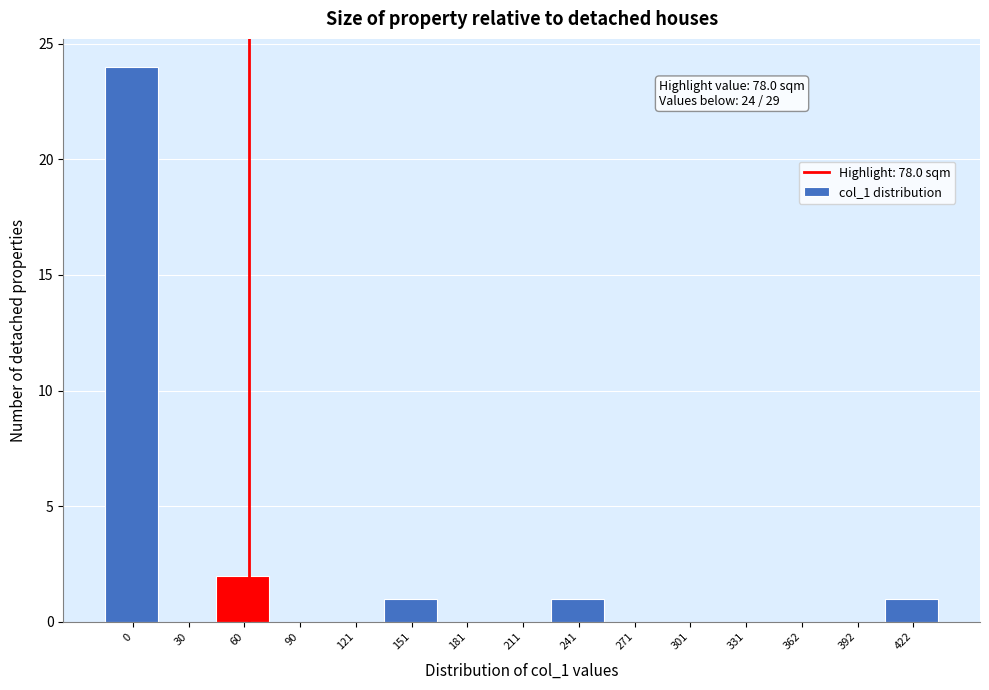

Reading right to left, transcribe all the data shown in this chart.

422=1	392=0	362=0	331=0	301=0	271=0	241=1	211=0	181=0	151=1	121=0	90=0	60=2	30=0	0=24